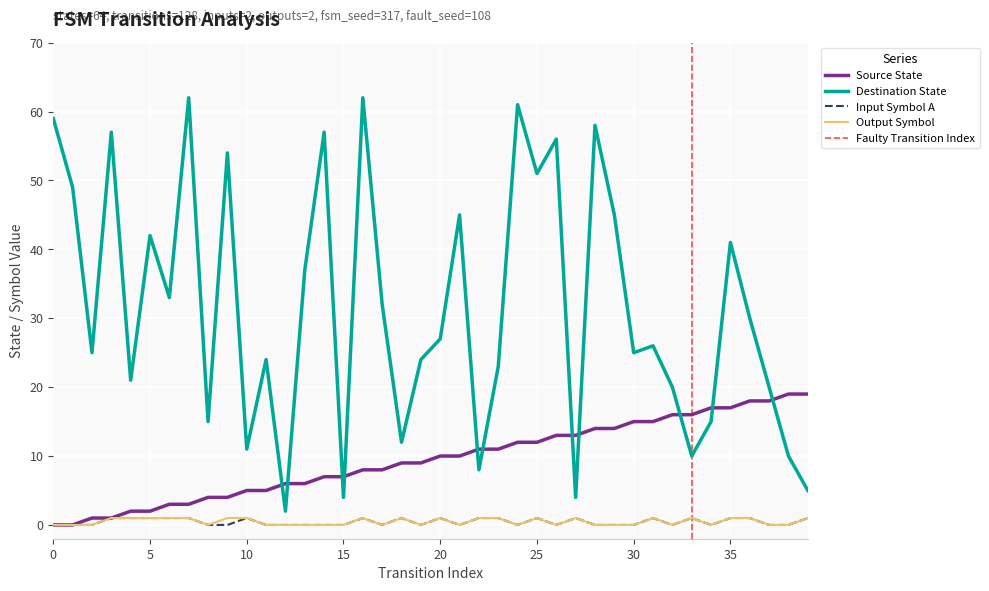

How many output_symbol values are between 0 and 1?

40